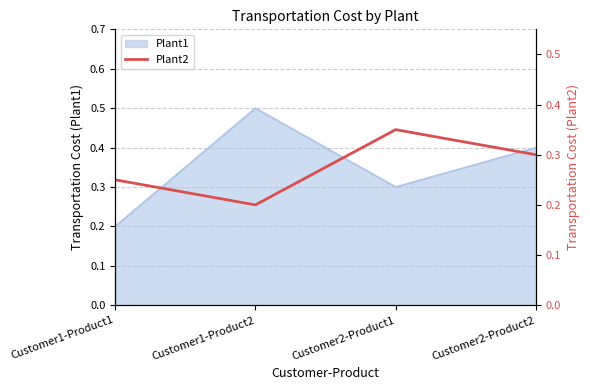

List the labels in order of Plant1 value, largest first.

Customer1-Product2, Customer2-Product2, Customer2-Product1, Customer1-Product1